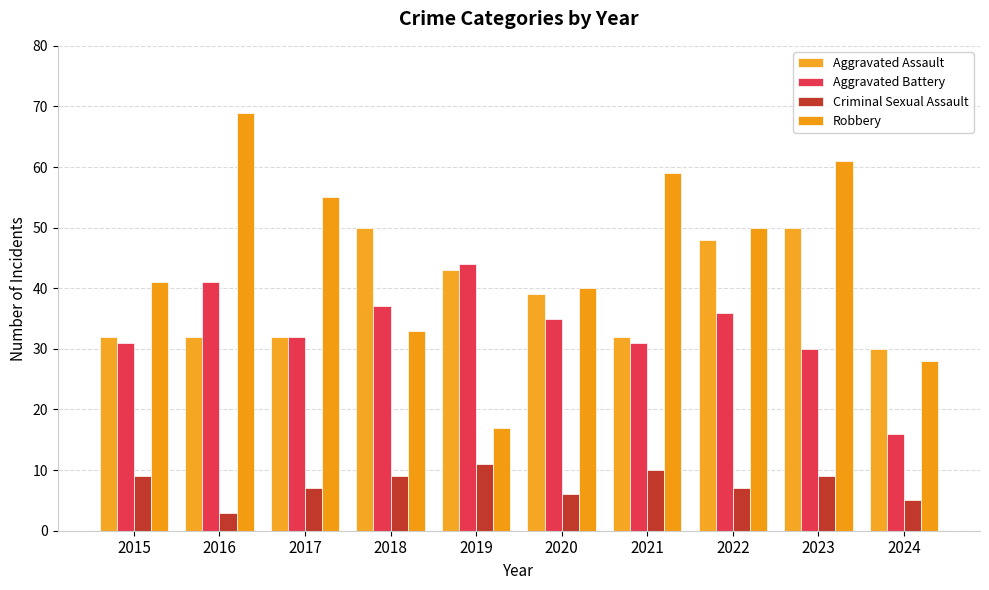

What is the value of the Aggravated Assault bar at the 7th from the left?

32